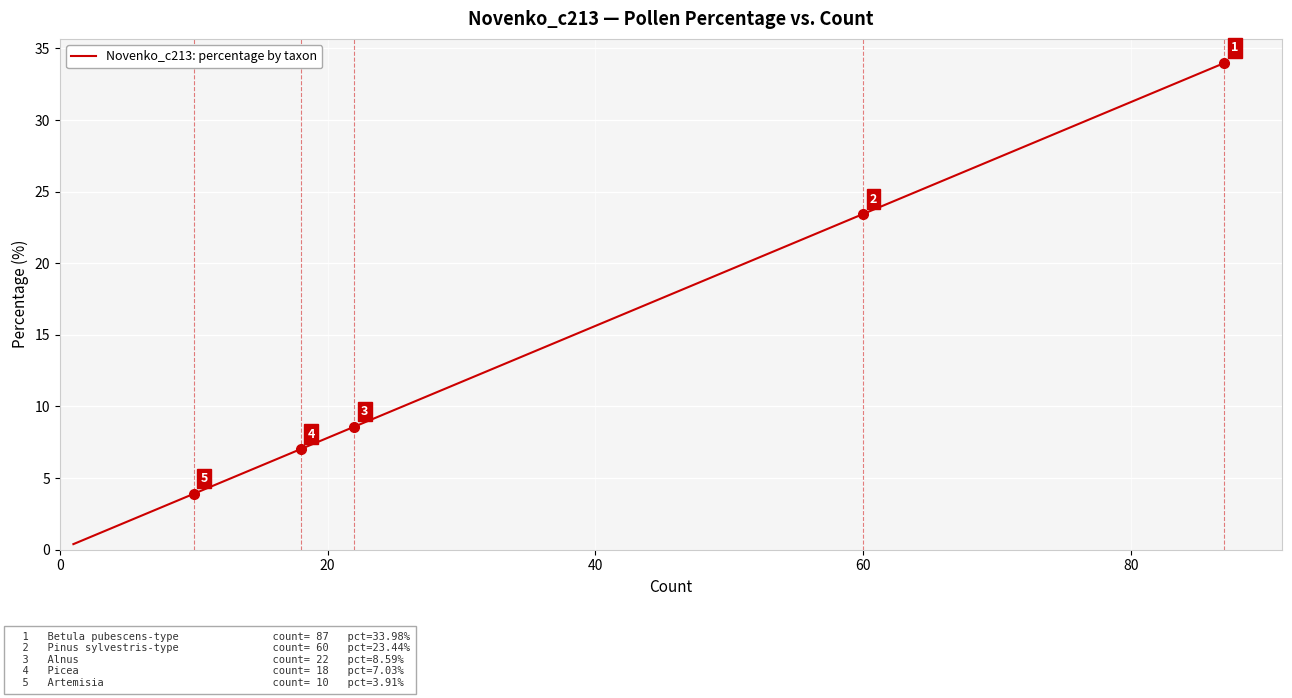

Is this an area chart (filled region under the line)?

No